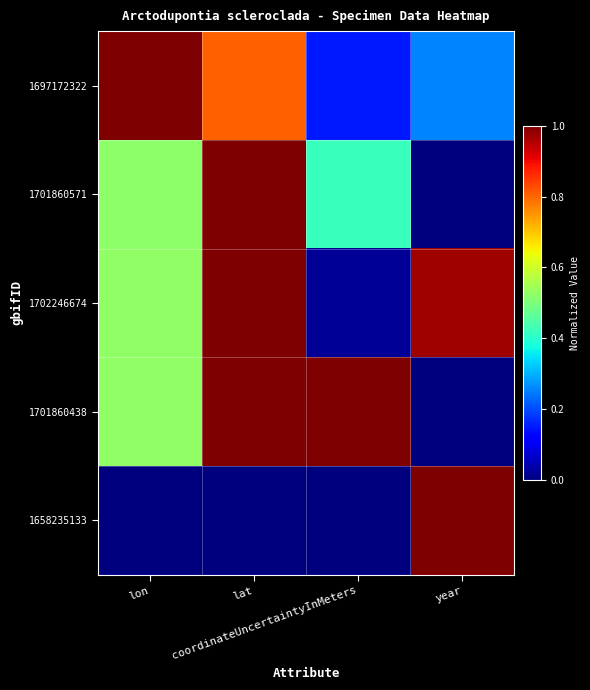

At how many categories does at least one series exceed 0?

4